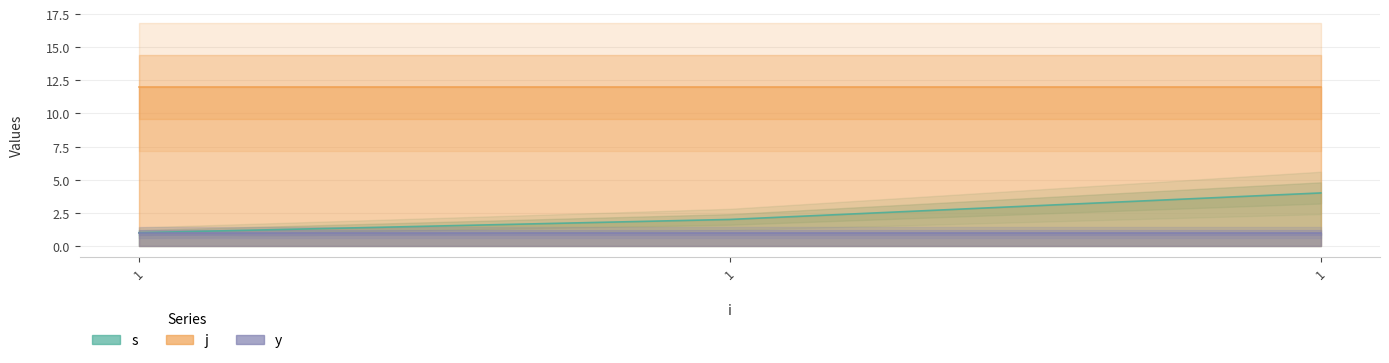

Where is j nearest to the value 12?

1